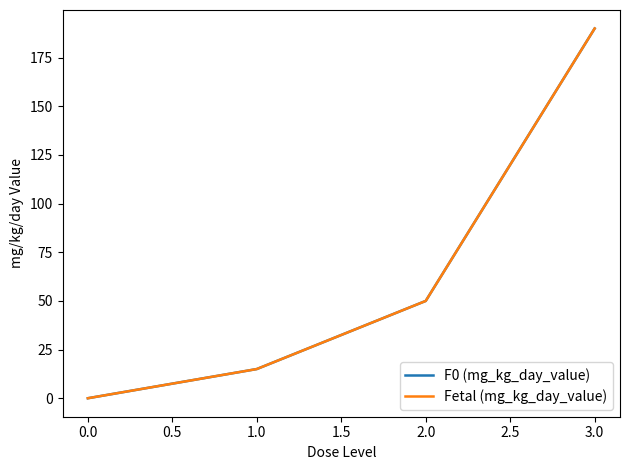

Reading left to right, list all the values displayed in this chart.

F0 (mg_kg_day_value): 0	15	50	190
Fetal (mg_kg_day_value): 0	15	50	190